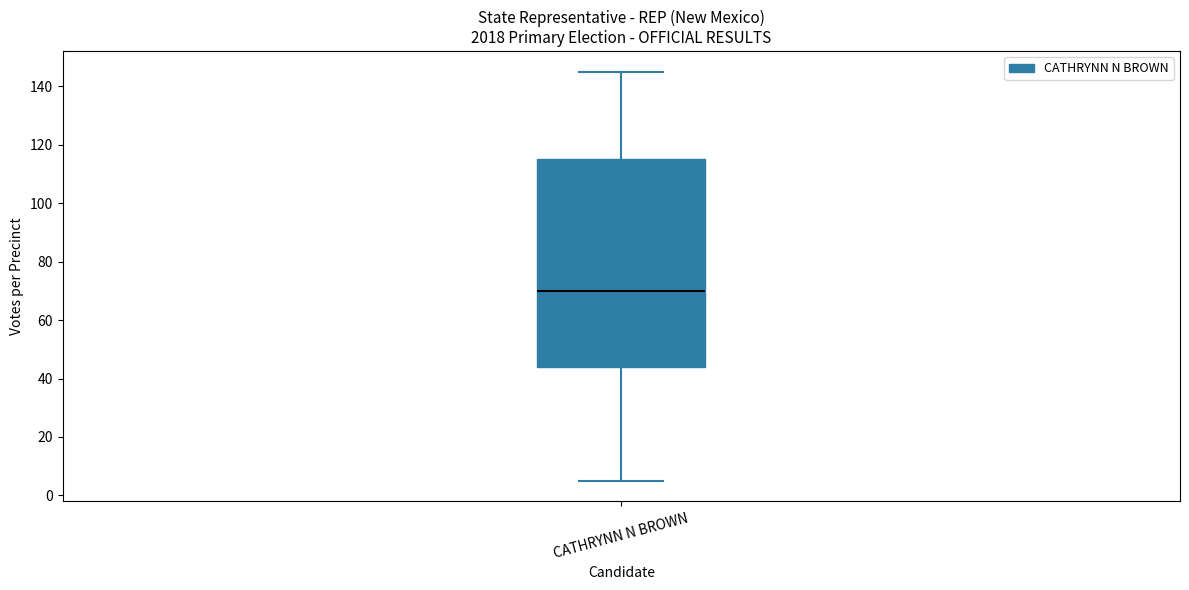

Read this box plot against the y-axis: the position of the median line, the range covered by the box, and the ends of both whiskers. The values are not printed on the chart, so give them approximately, as read against the axis.

median 70, box 44 to 116, whiskers 6 to 146